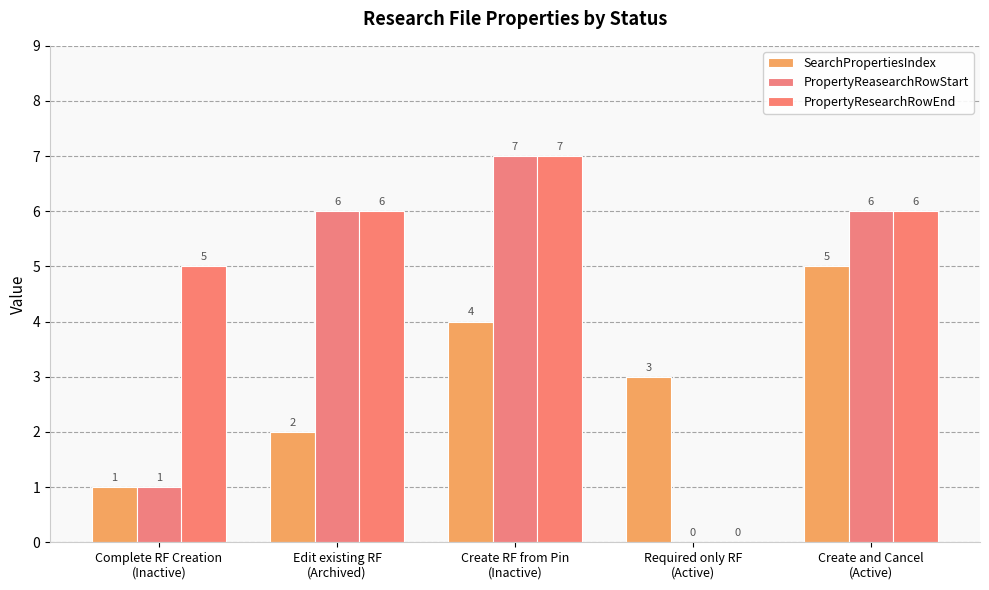

How many values in PropertyResearchRowEnd are above zero?

4